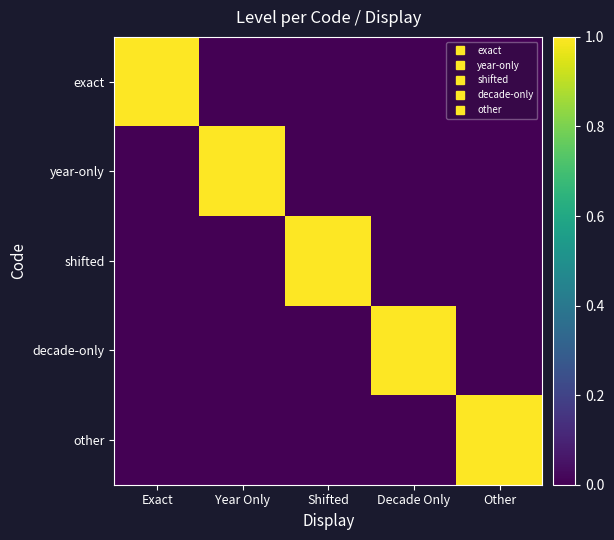

At Exact, list the series in order from smallest to largest.

year-only, shifted, decade-only, other, exact